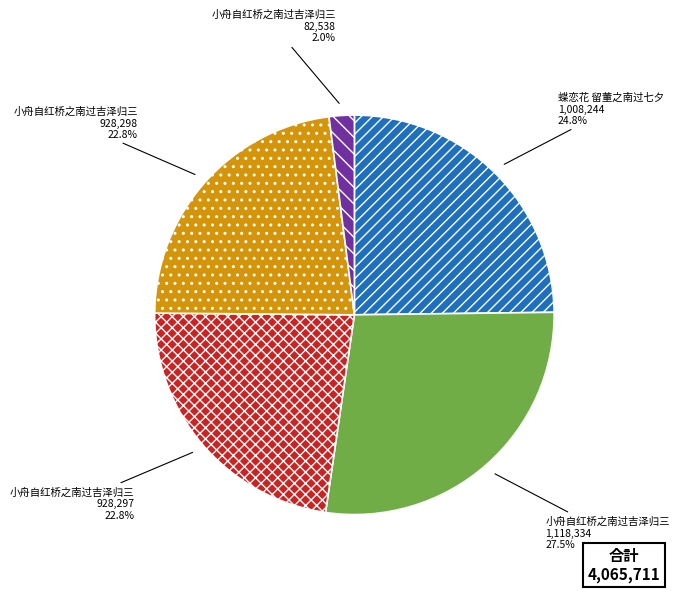

Count the number of slices in the pie.

5